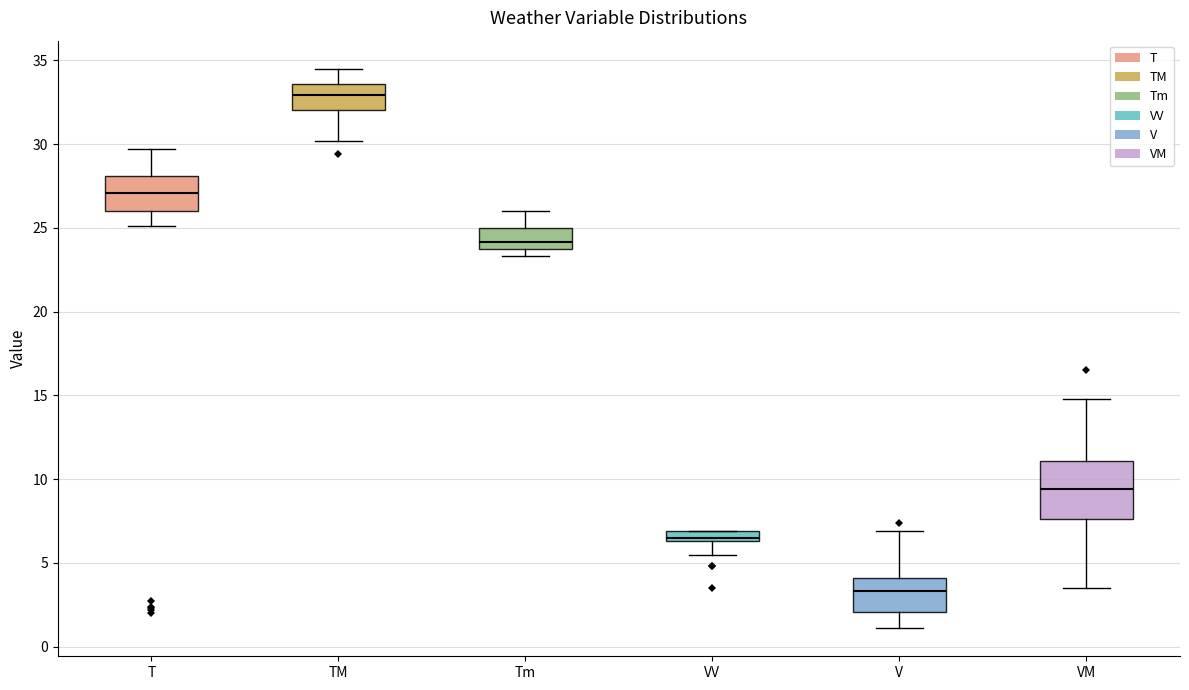

Which box's median line is the highest?

TM